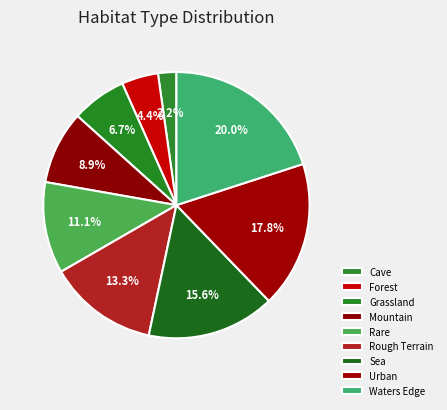

Is it true that Cave is 13% of the pie?

False